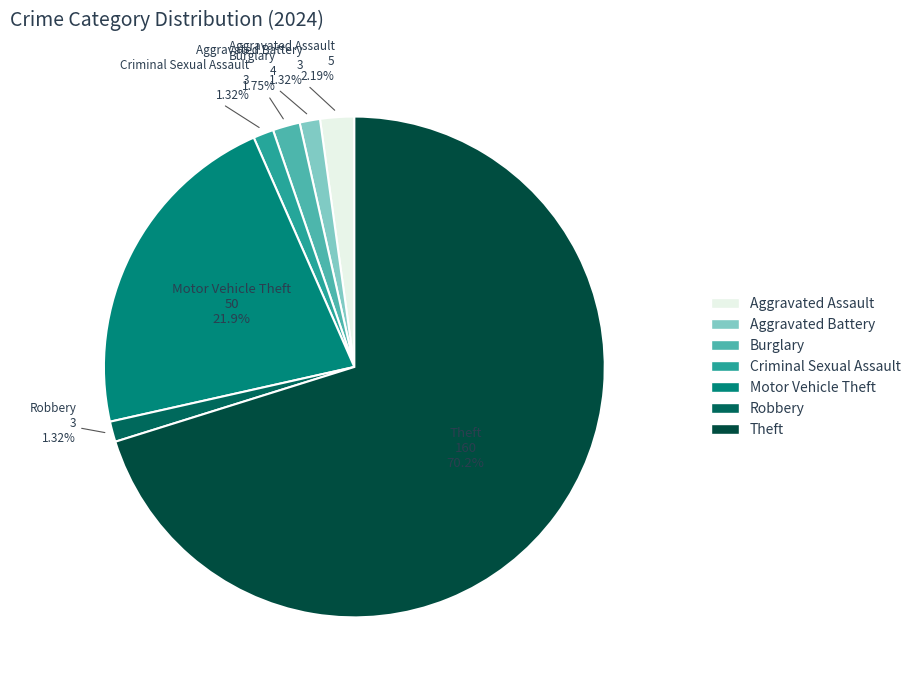

Count the number of slices in the pie.

7